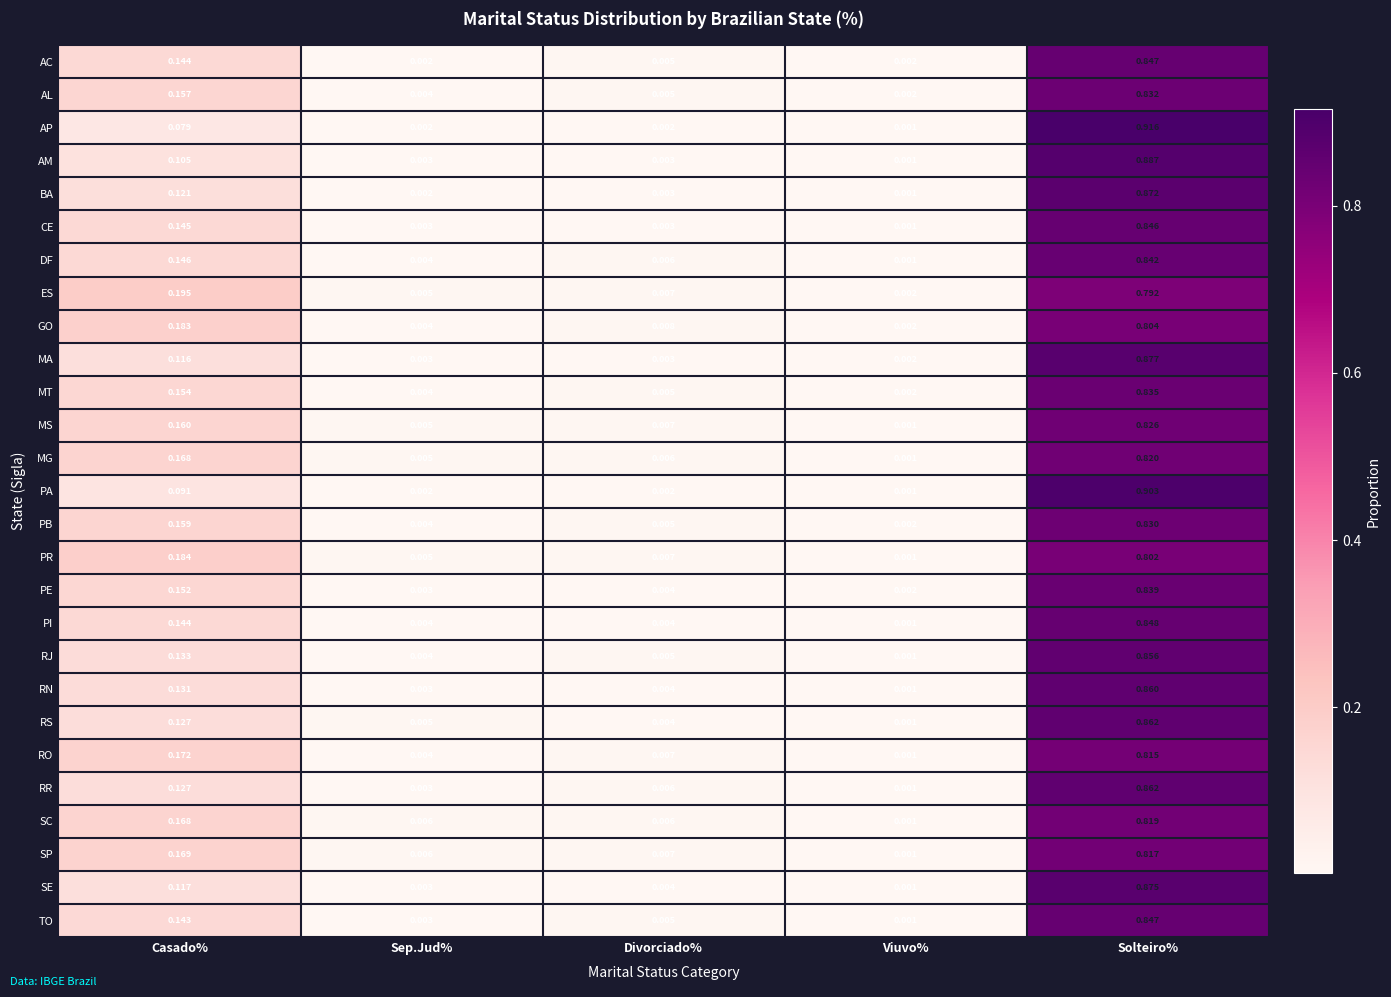

List the labels in order of SE value, smallest first.

Viuvo%, Sep.Jud%, Divorciado%, Casado%, Solteiro%